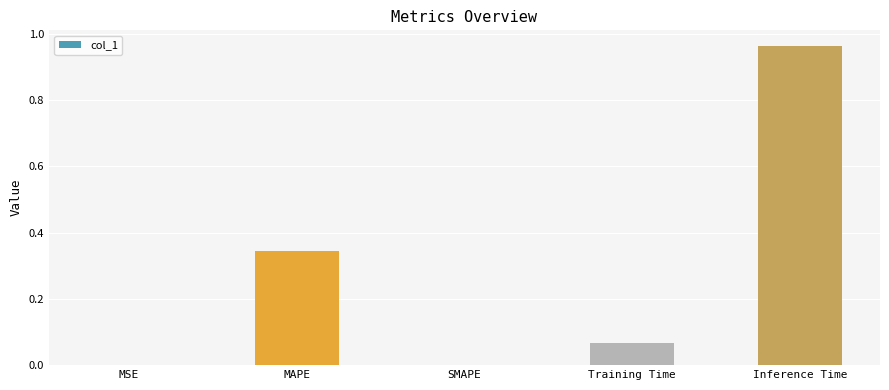

What is the sum of all values?

1.4